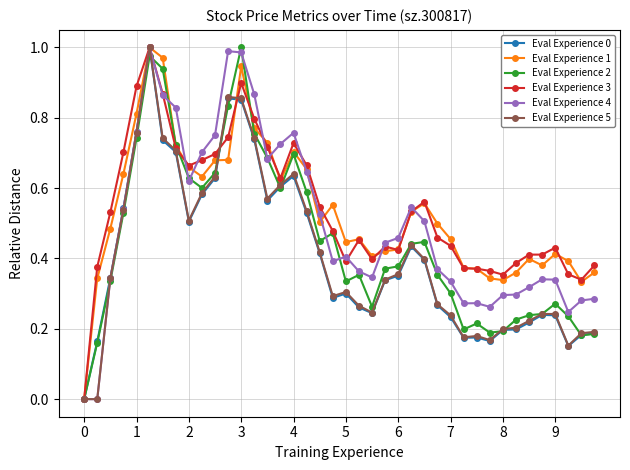

True or false: Eval Experience 3 has more than 0 interior local peaks.

True